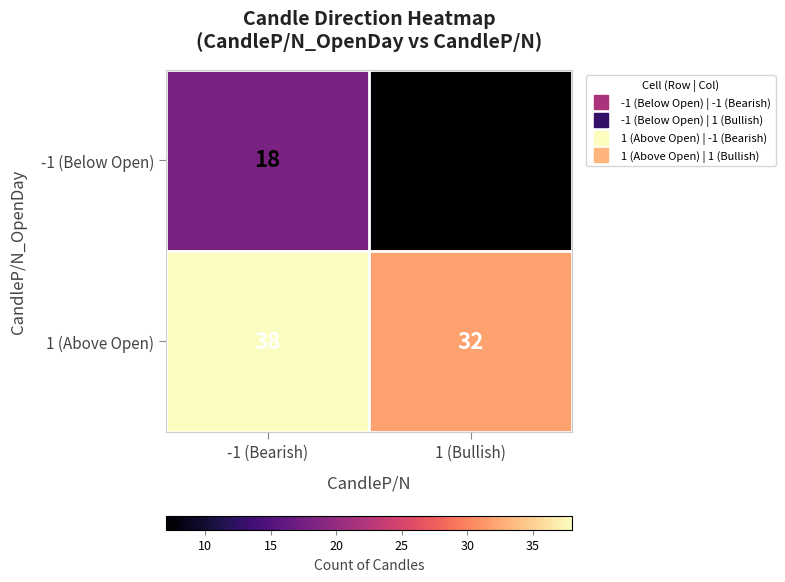

List the series in order of their overall mean, highest first.

1 (Above Open), -1 (Below Open)